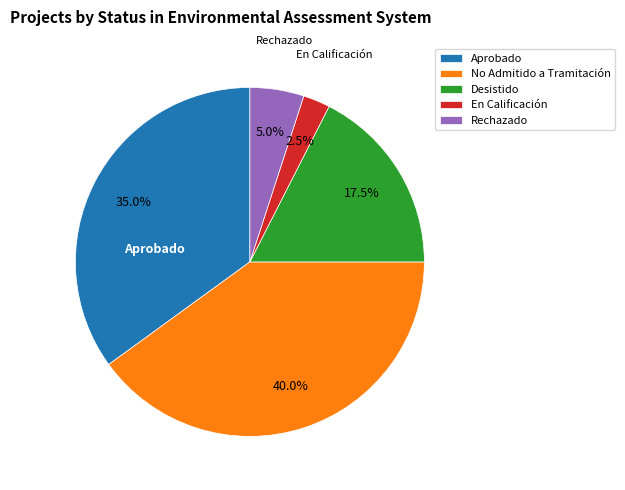

Is there a majority slice in this chart?

No